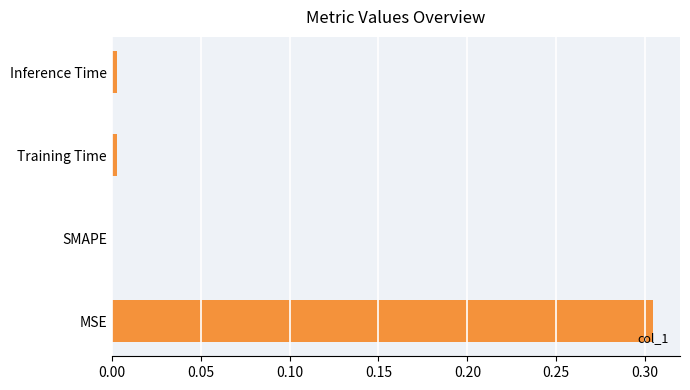

Between MSE and Inference Time, which is larger?

MSE